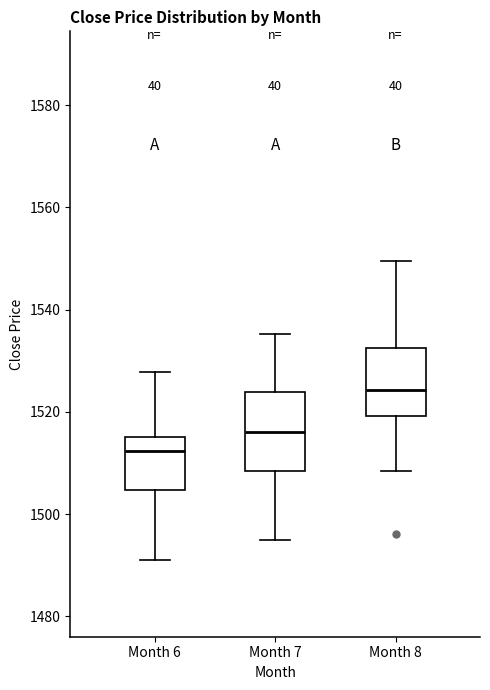

Comparing the boxes themselves (not the whiskers), which one is the tallest?

Month 7